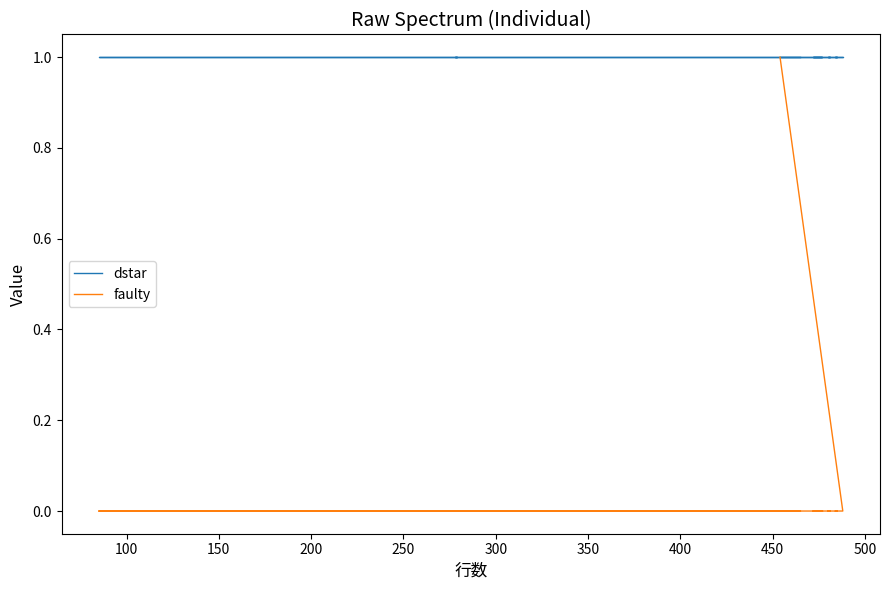

How many values in the faulty series exceed 0?

1